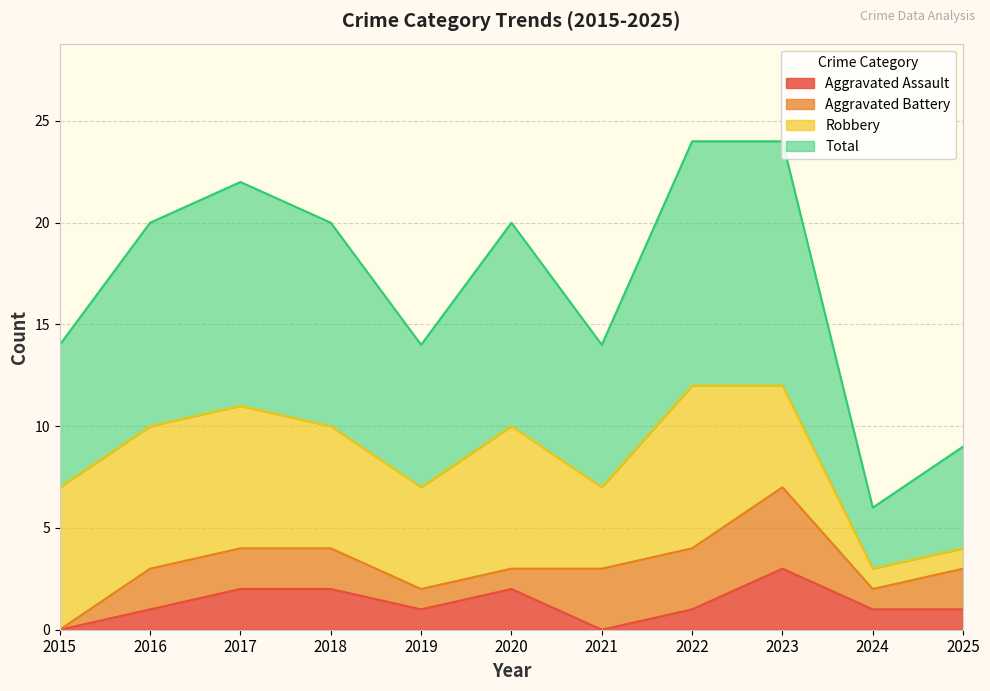

What is the greatest value displayed?

24